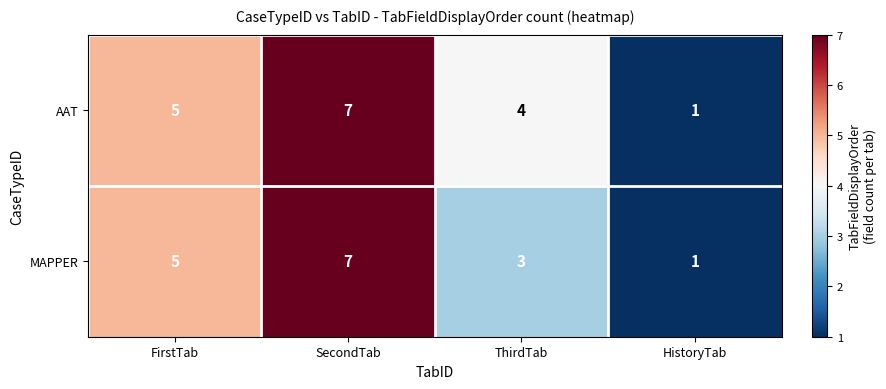

Is it true that MAPPER equals 5 at ThirdTab?

False